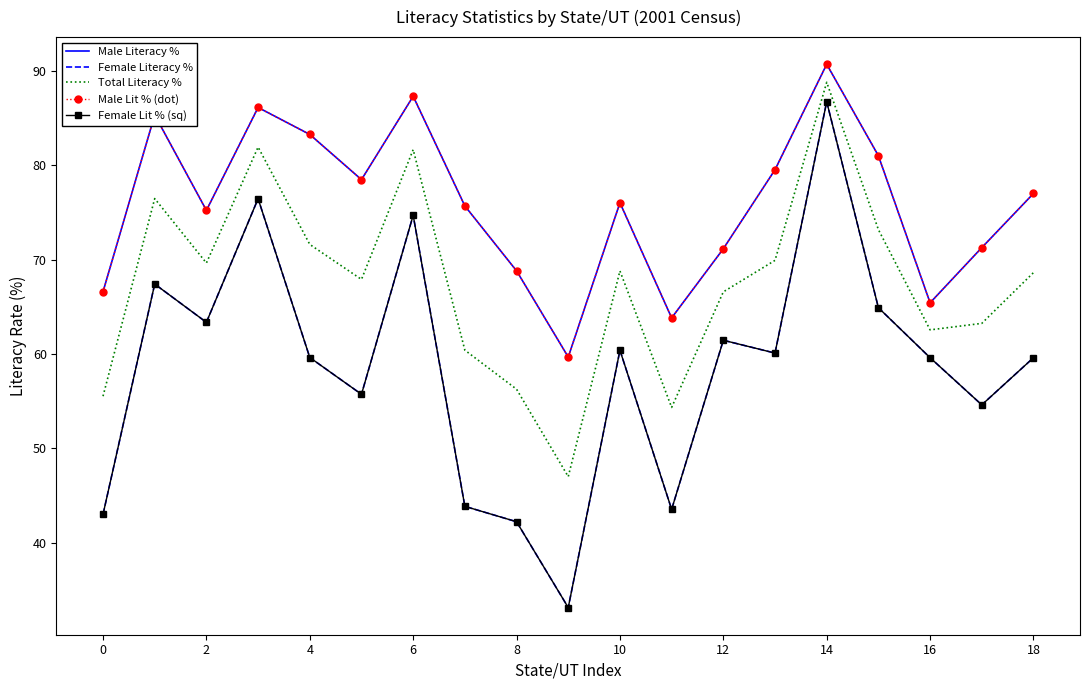

True or false: Male Lit % (dot) and Total Literacy % intersect in this chart.

False